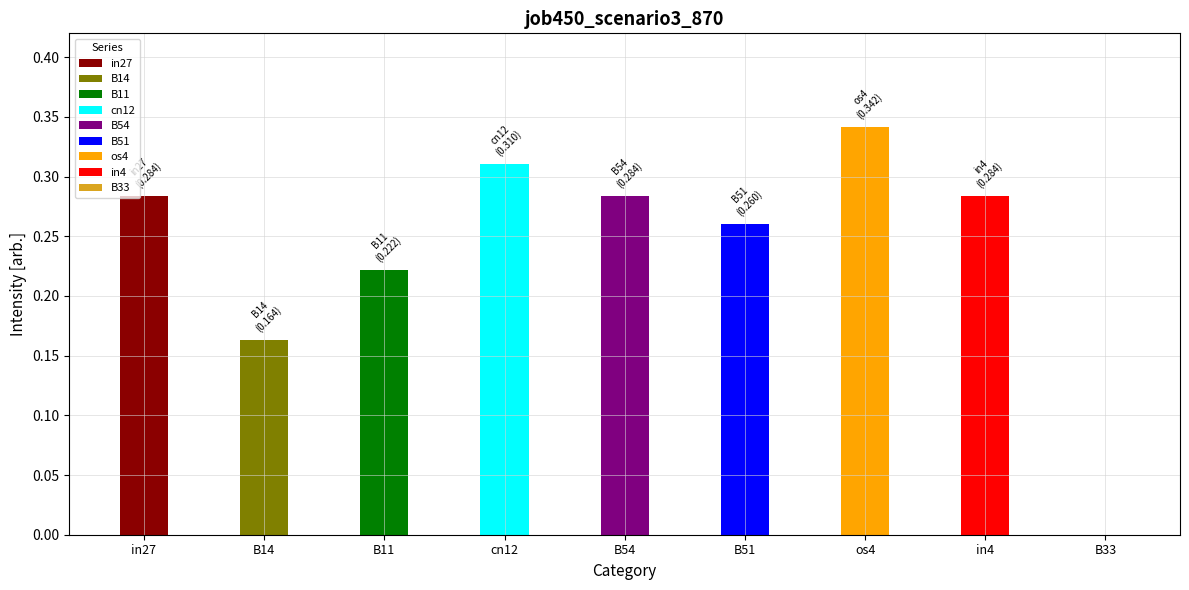

What is the label of the 9th bar from the right?

in27